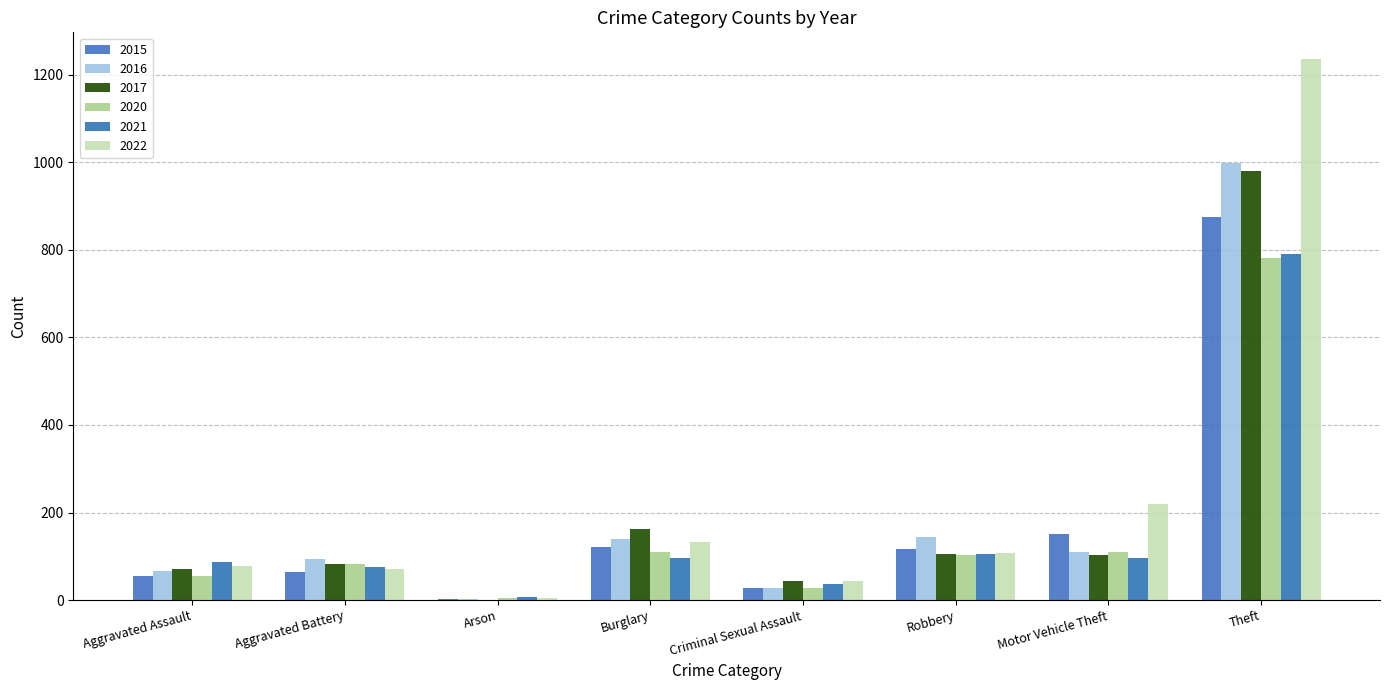

Are the bars grouped side by side (vs. stacked)?

Yes